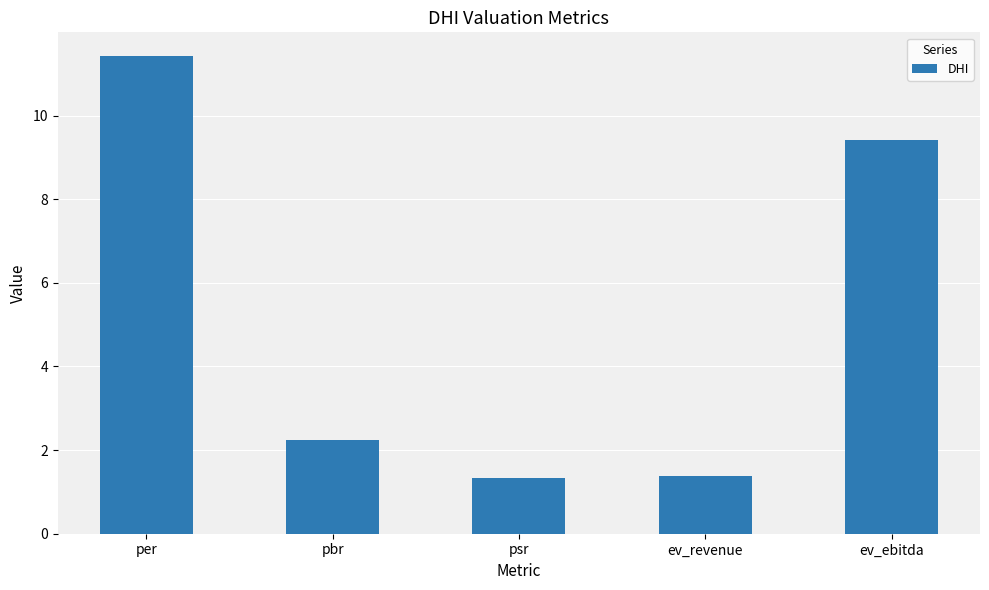

Where does the data first go above 2?

per